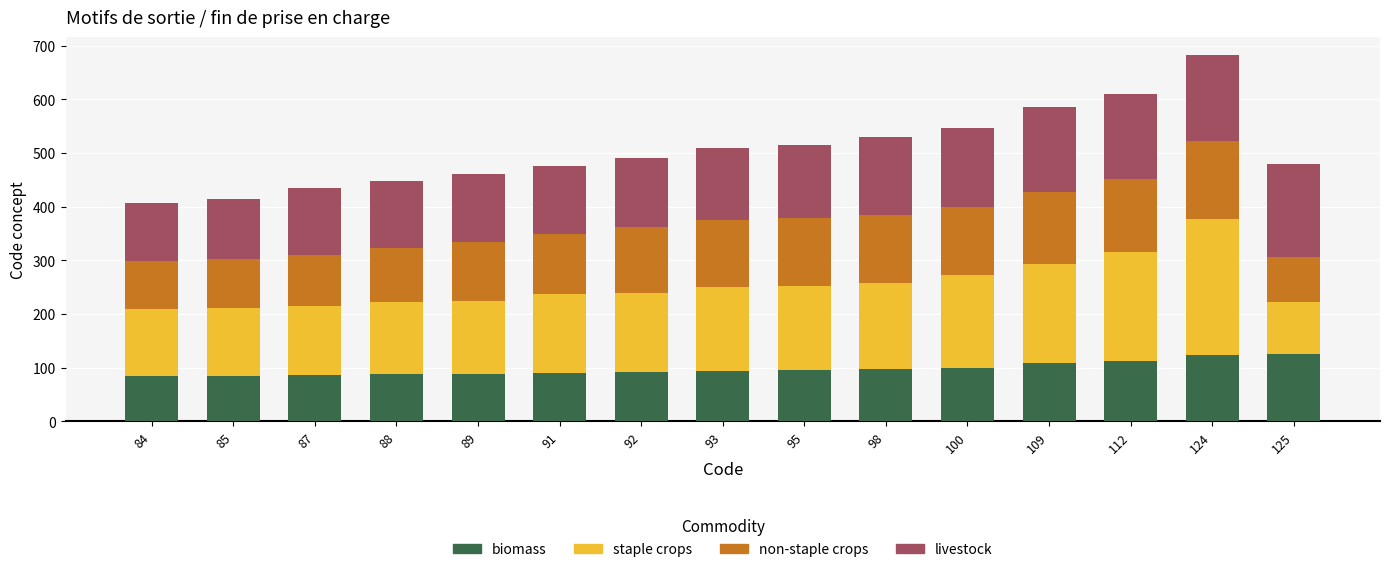

What is the sum of all biomass values?

1472